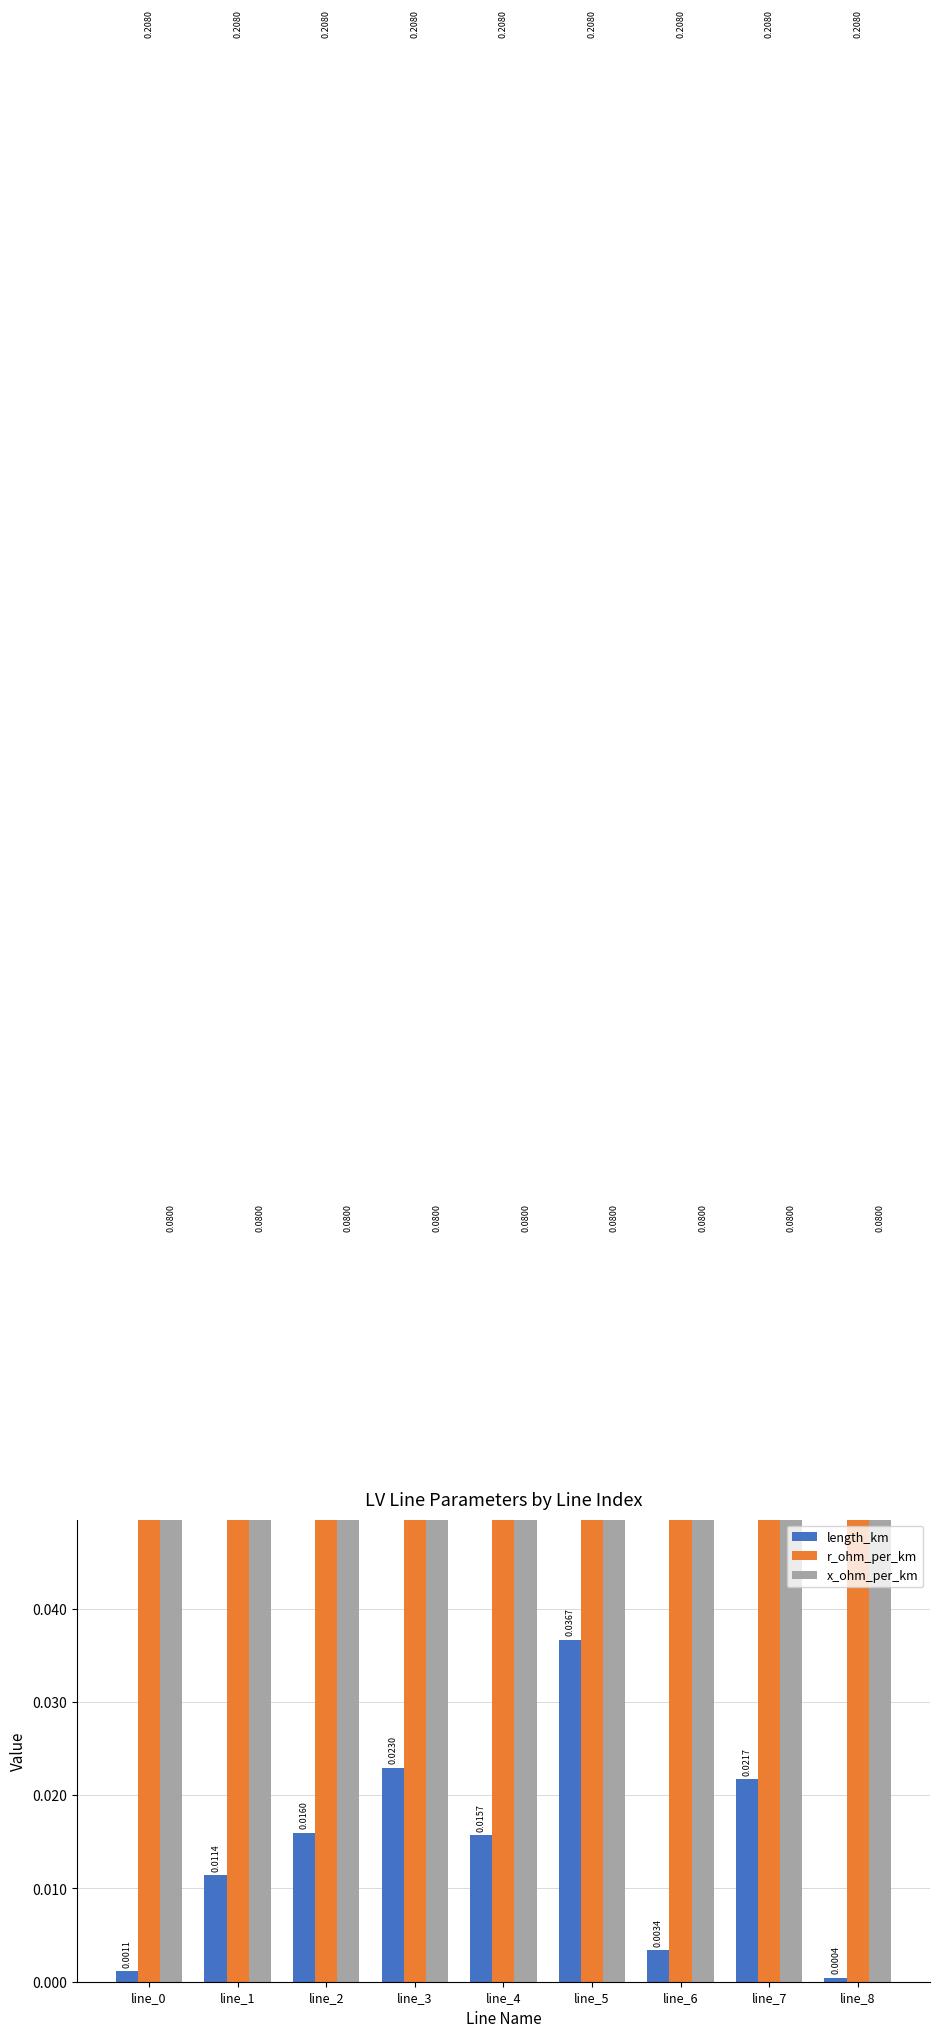

How many series are shown in this chart?

3